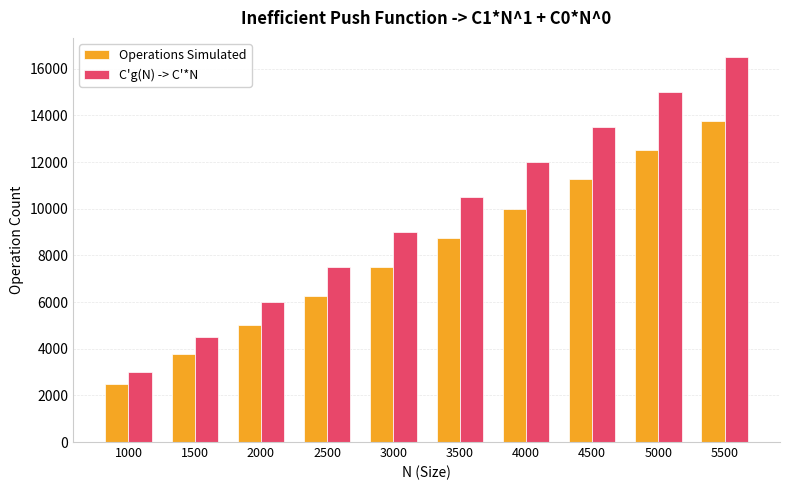

Which series has the largest range (max minus min)?

C'g(N) -> C'*N